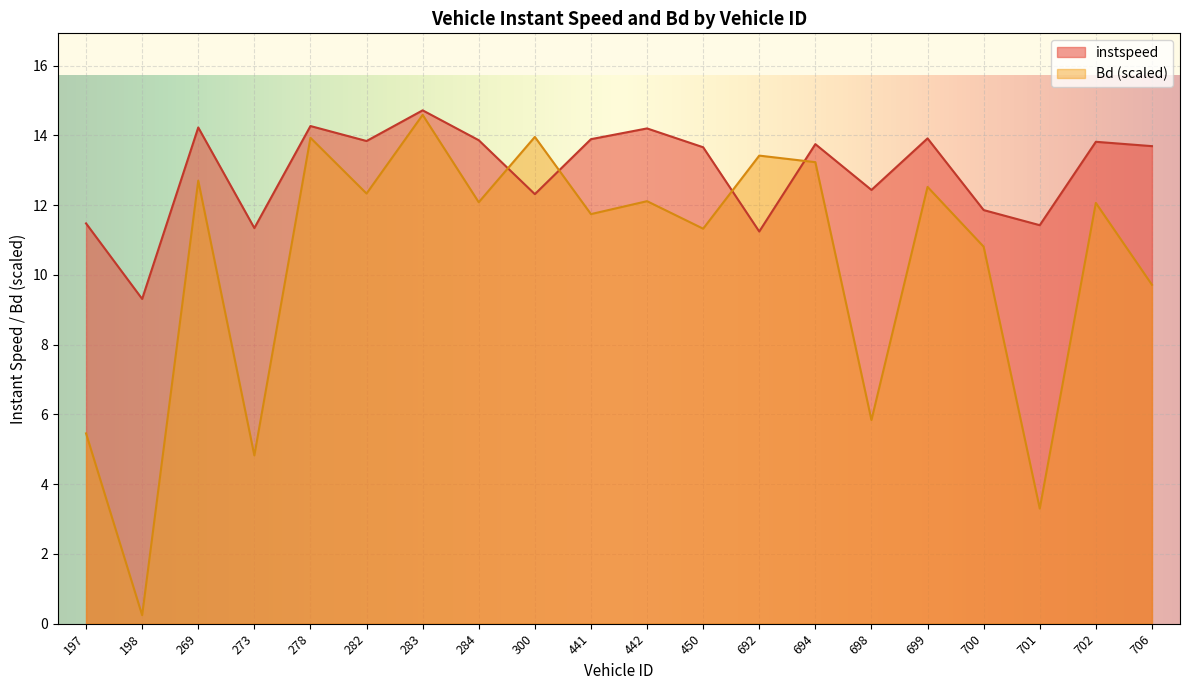

What is the average value of the instspeed series?

13.0